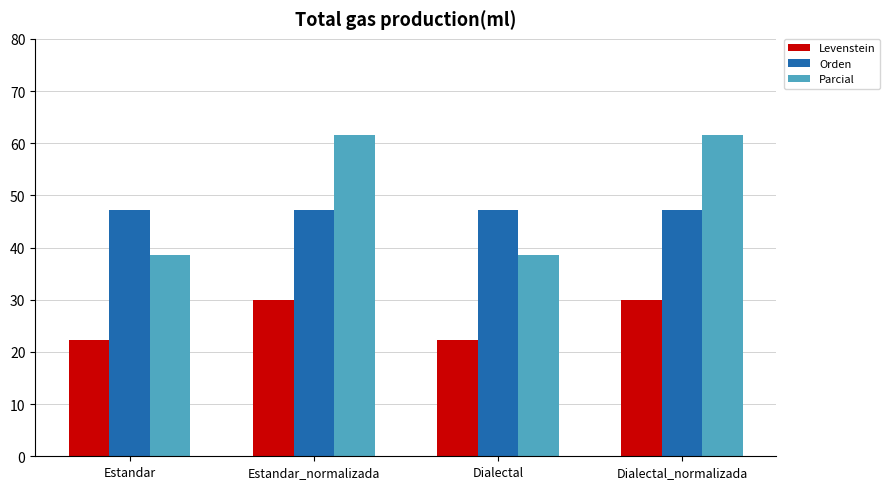

Reading right to left, list all the values displayed in this chart.

Levenstein: 30.0	22.2	30.0	22.2
Orden: 47.3	47.3	47.3	47.3
Parcial: 61.5	38.5	61.5	38.5